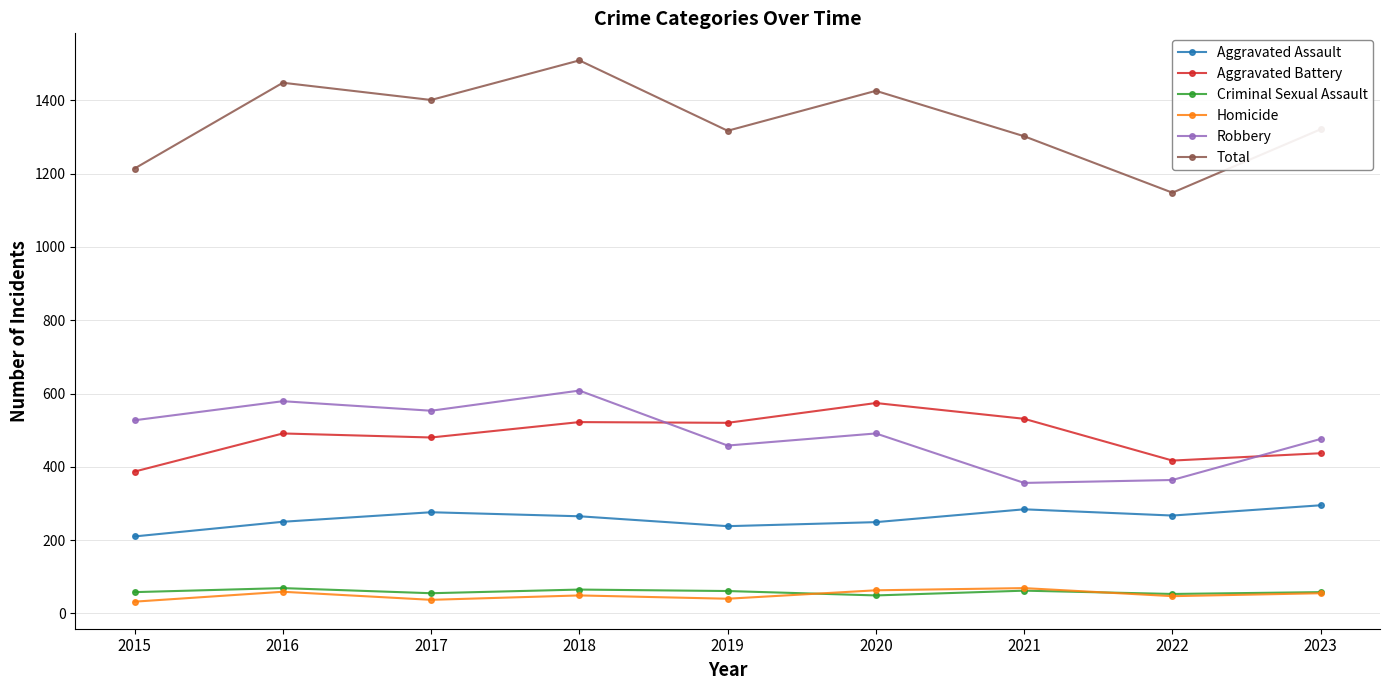

What is the total value across all series at 2023?

2642